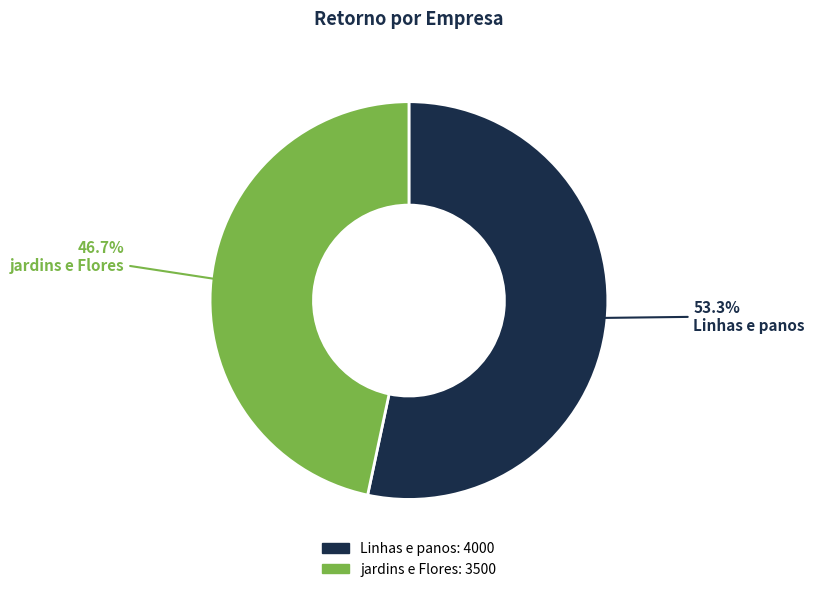

To the nearest percent, what percentage of the pie is Linhas e panos?

53%